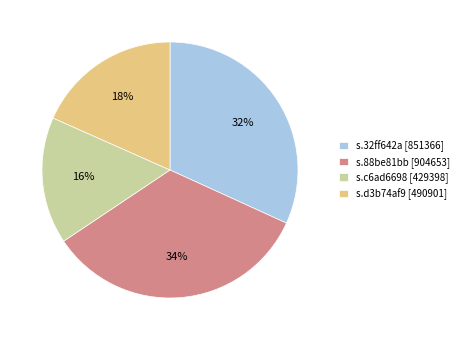

Is s.88be81bb the majority of the pie?

No